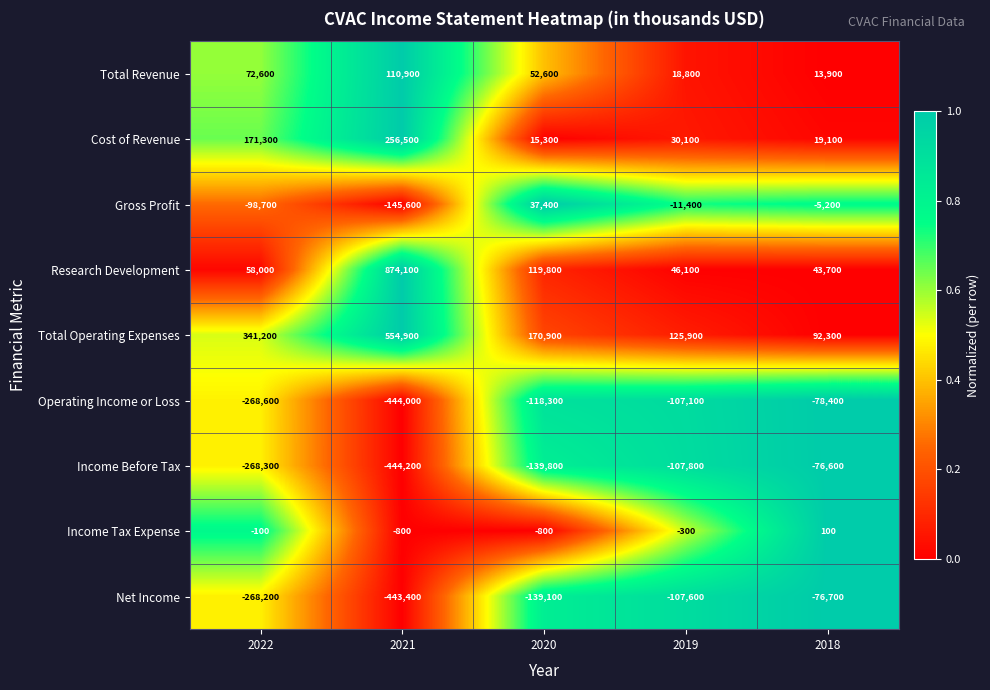

What is the difference between the Total Operating Expenses values at 2020 and 2021?

384000